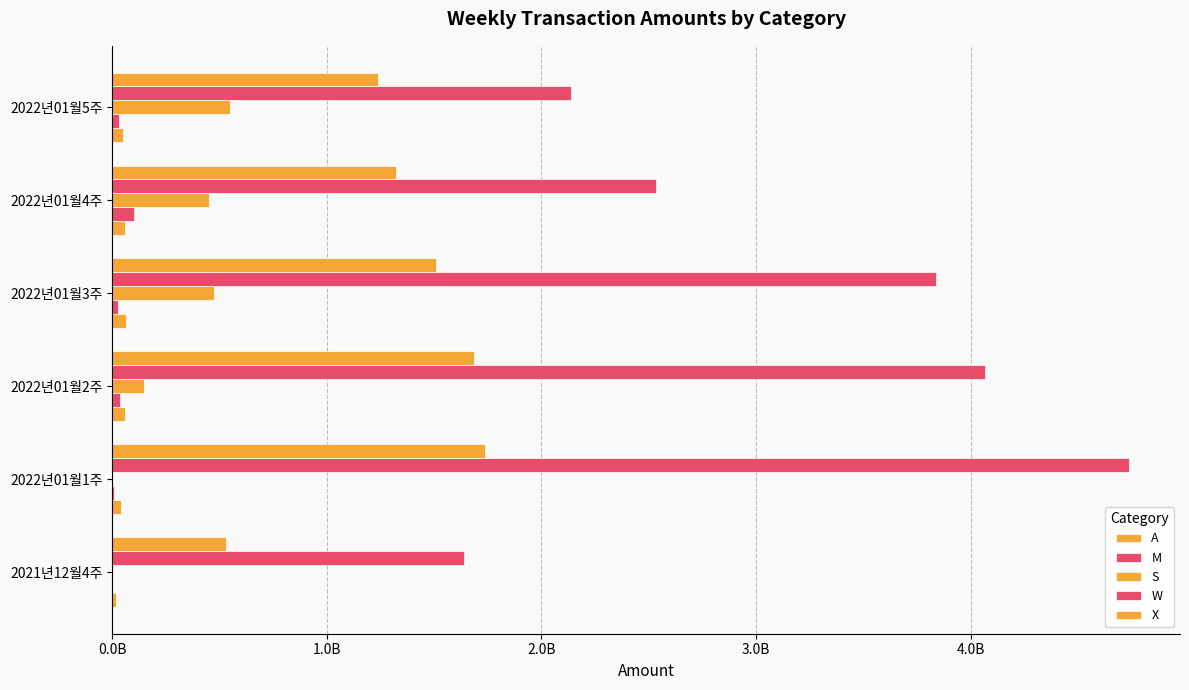

Rank the series by their maximum value, from highest to lowest.

W, X, S, M, A